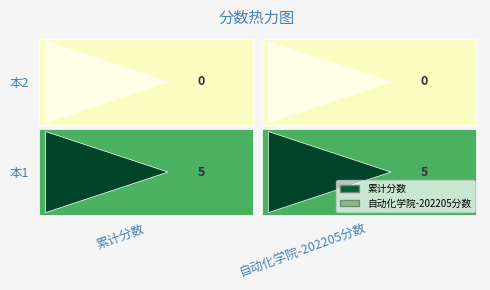

Which label corresponds to the largest value in the chart?

本1